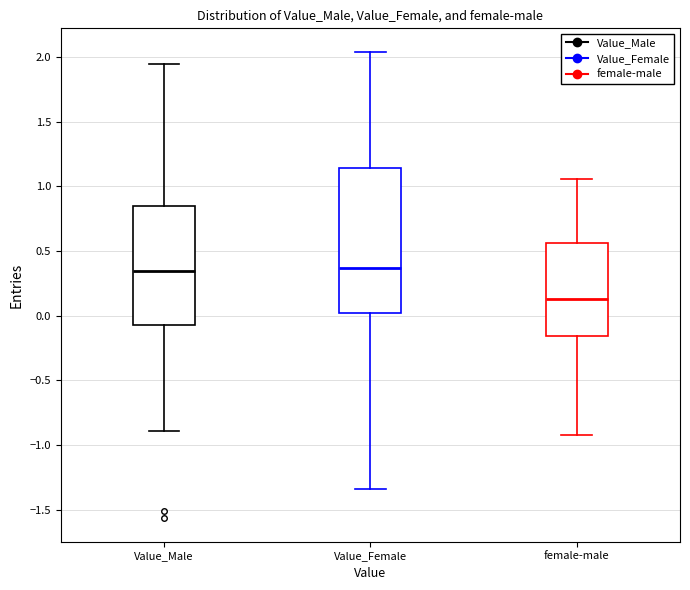

Reading left to right, read every box against the y-axis: the position of its median line, the range the box covers, and the ends of its whiskers. The values are not printed on the chart, so give them approximately, as read against the axis.

Value_Male: median 0.35, box -0.05 to 0.85, whiskers -0.90 to 1.95
Value_Female: median 0.35, box 0.00 to 1.15, whiskers -1.35 to 2.05
female-male: median 0.15, box -0.15 to 0.55, whiskers -0.95 to 1.05